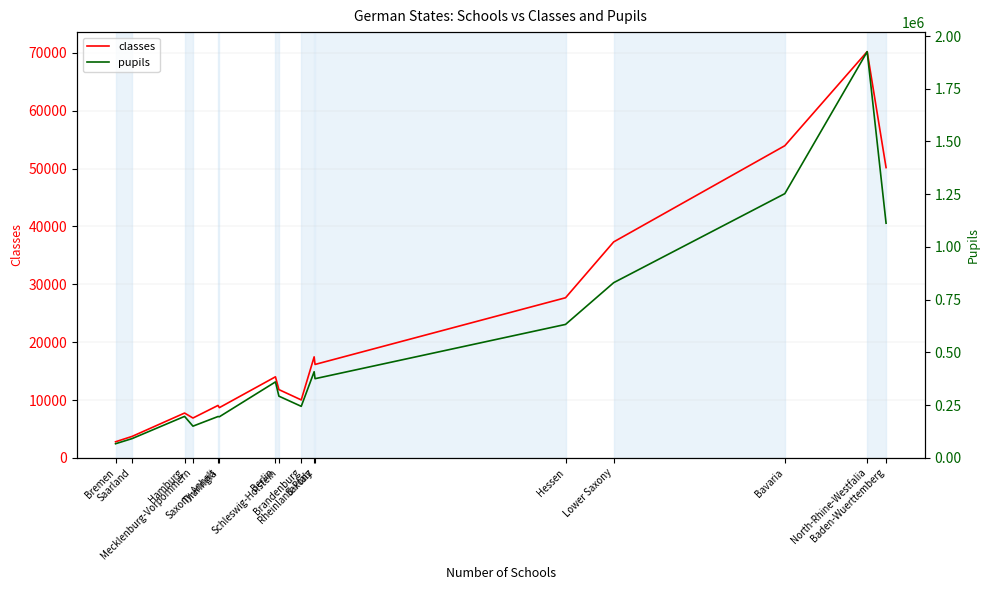

List the series in order of their peak value, lowest first.

classes, pupils